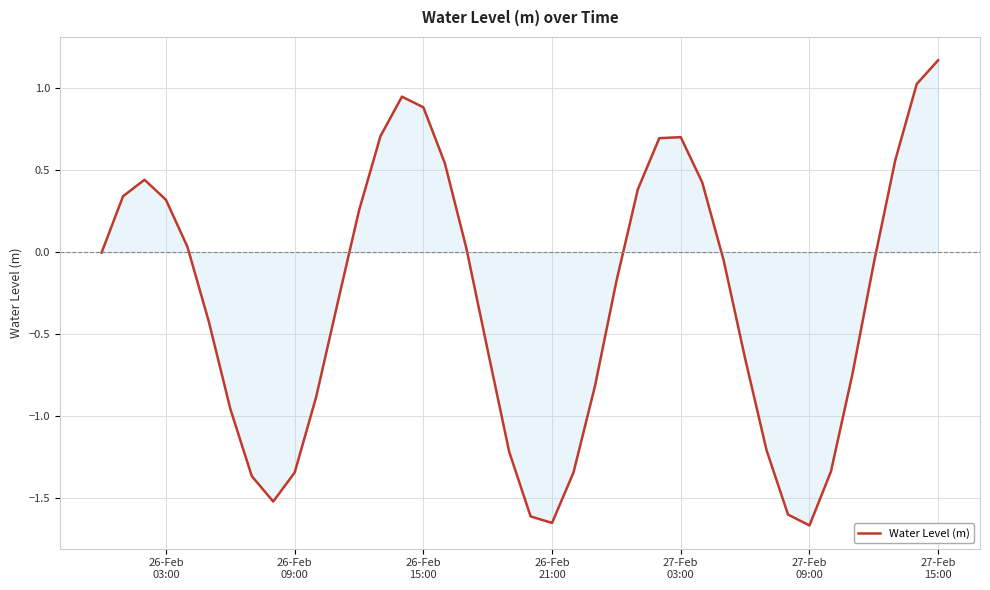

What is the maximum value shown in the chart?

1.2